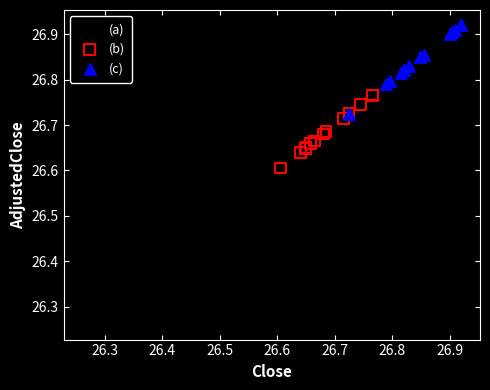

What are all the series names shown in the legend?

(a), (b), (c)